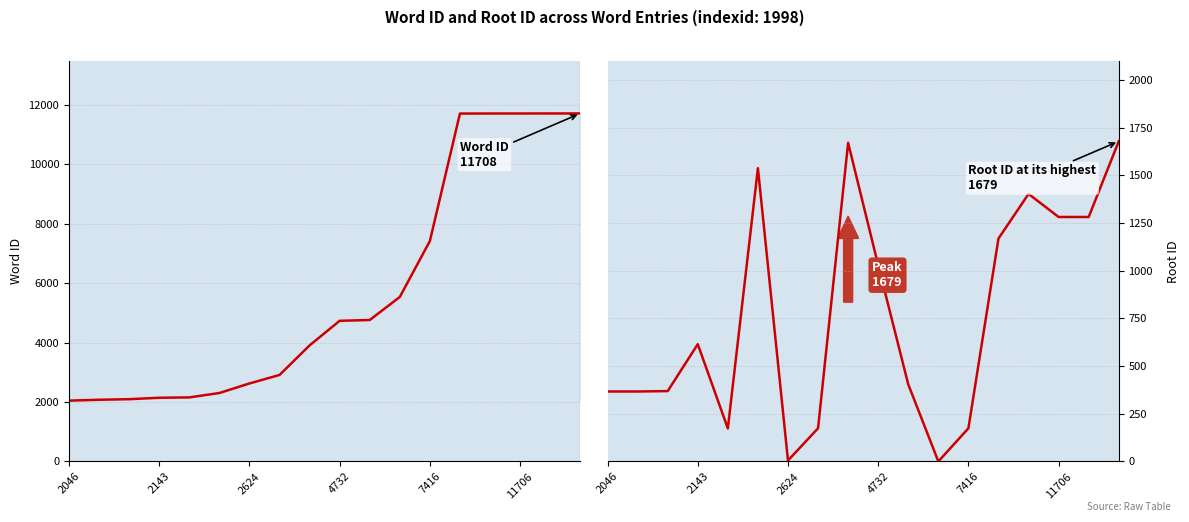

Which series has the largest range (max minus min)?

wordid